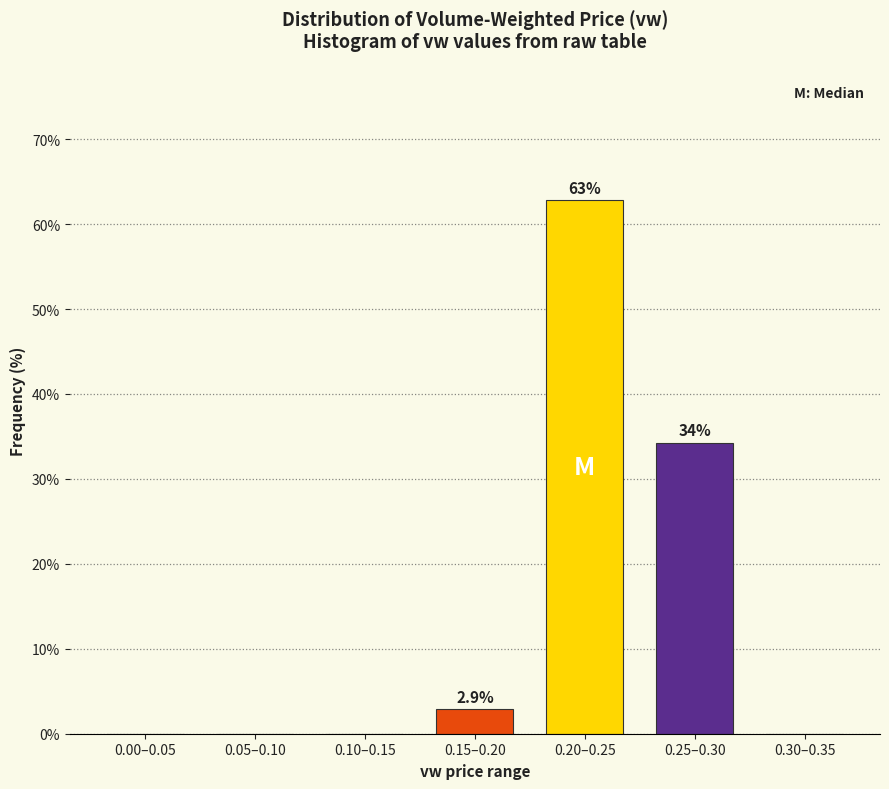

Reading right to left, what are all the values shown in this chart?

0.30–0.35=0.0	0.25–0.30=34.3	0.20–0.25=62.9	0.15–0.20=2.9	0.10–0.15=0.0	0.05–0.10=0.0	0.00–0.05=0.0